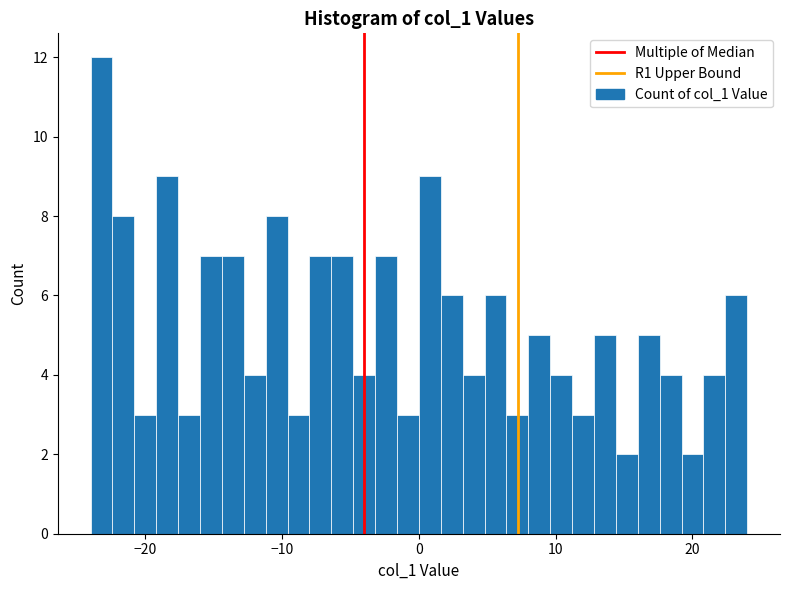

Around what value on the x-axis is the tallest bar? Give the approximate position of its centre, as read against the axis.

-23